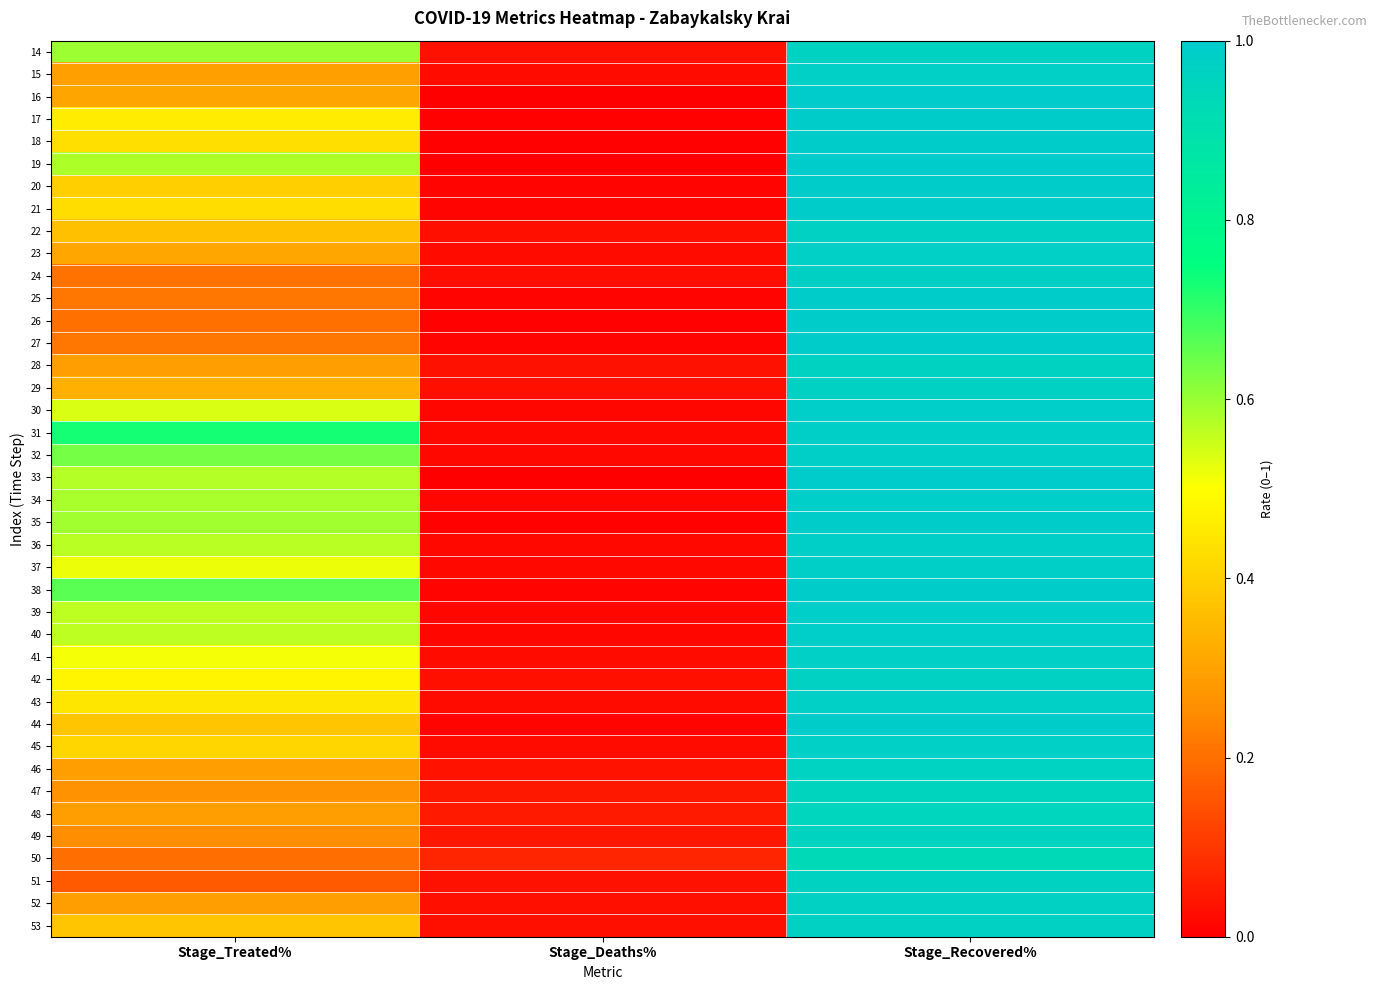

Reading right to left, what are all the values shown in this chart?

14: Stage_Recovered%=1.0	Stage_Deaths%=0.0	Stage_Treated%=0.6
15: Stage_Recovered%=1.0	Stage_Deaths%=0.0	Stage_Treated%=0.3
16: Stage_Recovered%=1.0	Stage_Deaths%=0.0	Stage_Treated%=0.3
17: Stage_Recovered%=1.0	Stage_Deaths%=0.0	Stage_Treated%=0.5
18: Stage_Recovered%=1.0	Stage_Deaths%=0.0	Stage_Treated%=0.4
19: Stage_Recovered%=1.0	Stage_Deaths%=0.0	Stage_Treated%=0.6
20: Stage_Recovered%=1.0	Stage_Deaths%=0.0	Stage_Treated%=0.4
21: Stage_Recovered%=1.0	Stage_Deaths%=0.0	Stage_Treated%=0.4
22: Stage_Recovered%=1.0	Stage_Deaths%=0.0	Stage_Treated%=0.4
23: Stage_Recovered%=1.0	Stage_Deaths%=0.0	Stage_Treated%=0.3
24: Stage_Recovered%=1.0	Stage_Deaths%=0.0	Stage_Treated%=0.2
25: Stage_Recovered%=1.0	Stage_Deaths%=0.0	Stage_Treated%=0.2
26: Stage_Recovered%=1.0	Stage_Deaths%=0.0	Stage_Treated%=0.2
27: Stage_Recovered%=1.0	Stage_Deaths%=0.0	Stage_Treated%=0.2
28: Stage_Recovered%=1.0	Stage_Deaths%=0.0	Stage_Treated%=0.3
29: Stage_Recovered%=1.0	Stage_Deaths%=0.0	Stage_Treated%=0.3
30: Stage_Recovered%=1.0	Stage_Deaths%=0.0	Stage_Treated%=0.5
31: Stage_Recovered%=1.0	Stage_Deaths%=0.0	Stage_Treated%=0.7
32: Stage_Recovered%=1.0	Stage_Deaths%=0.0	Stage_Treated%=0.6
33: Stage_Recovered%=1.0	Stage_Deaths%=0.0	Stage_Treated%=0.6
34: Stage_Recovered%=1.0	Stage_Deaths%=0.0	Stage_Treated%=0.6
35: Stage_Recovered%=1.0	Stage_Deaths%=0.0	Stage_Treated%=0.6
36: Stage_Recovered%=1.0	Stage_Deaths%=0.0	Stage_Treated%=0.6
37: Stage_Recovered%=1.0	Stage_Deaths%=0.0	Stage_Treated%=0.5
38: Stage_Recovered%=1.0	Stage_Deaths%=0.0	Stage_Treated%=0.7
39: Stage_Recovered%=1.0	Stage_Deaths%=0.0	Stage_Treated%=0.6
40: Stage_Recovered%=1.0	Stage_Deaths%=0.0	Stage_Treated%=0.6
41: Stage_Recovered%=1.0	Stage_Deaths%=0.0	Stage_Treated%=0.5
42: Stage_Recovered%=1.0	Stage_Deaths%=0.0	Stage_Treated%=0.5
43: Stage_Recovered%=1.0	Stage_Deaths%=0.0	Stage_Treated%=0.4
44: Stage_Recovered%=1.0	Stage_Deaths%=0.0	Stage_Treated%=0.4
45: Stage_Recovered%=1.0	Stage_Deaths%=0.0	Stage_Treated%=0.4
46: Stage_Recovered%=1.0	Stage_Deaths%=0.0	Stage_Treated%=0.3
47: Stage_Recovered%=1.0	Stage_Deaths%=0.0	Stage_Treated%=0.3
48: Stage_Recovered%=0.9	Stage_Deaths%=0.1	Stage_Treated%=0.3
49: Stage_Recovered%=1.0	Stage_Deaths%=0.0	Stage_Treated%=0.3
50: Stage_Recovered%=0.9	Stage_Deaths%=0.1	Stage_Treated%=0.2
51: Stage_Recovered%=1.0	Stage_Deaths%=0.0	Stage_Treated%=0.2
52: Stage_Recovered%=1.0	Stage_Deaths%=0.0	Stage_Treated%=0.3
53: Stage_Recovered%=1.0	Stage_Deaths%=0.0	Stage_Treated%=0.4